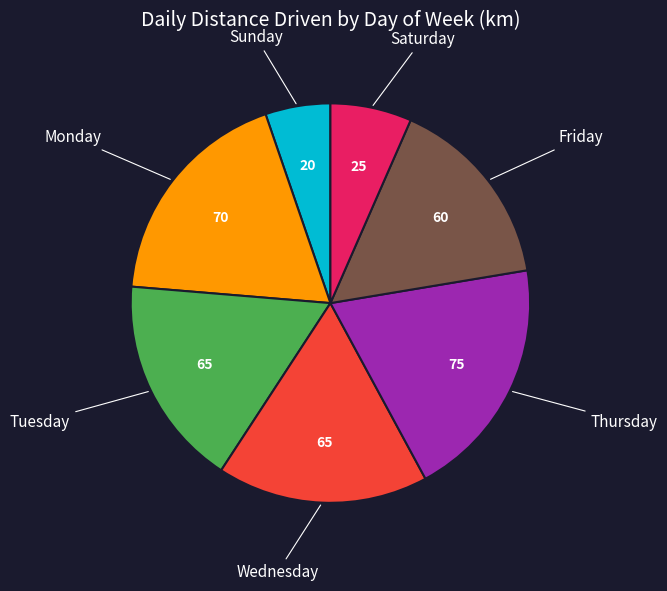

Does any single category account for the majority?

No